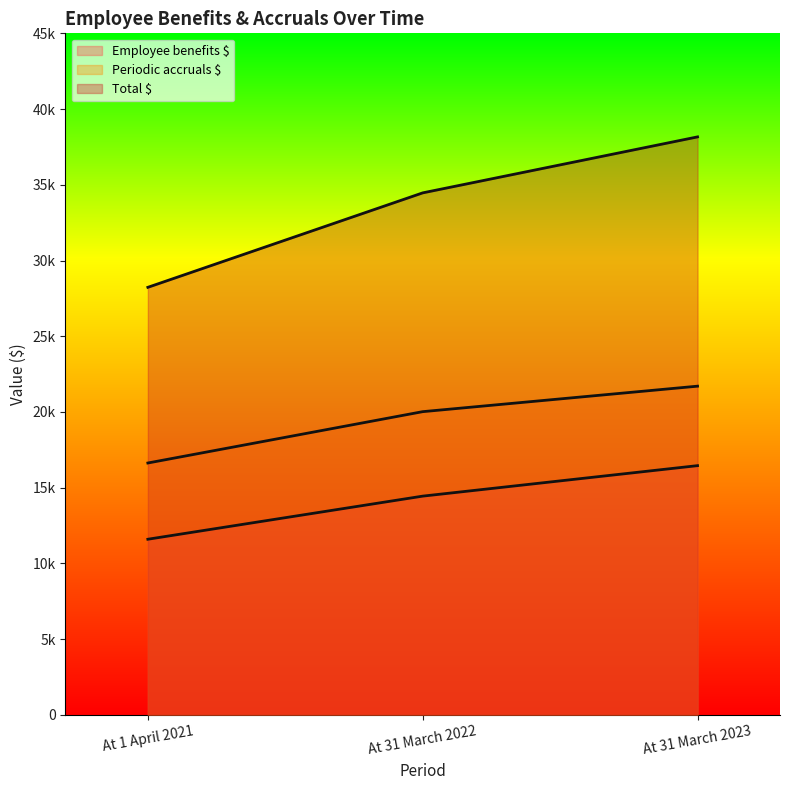

What are all the series names shown in the legend?

Employee benefits $, Periodic accruals $, Total $